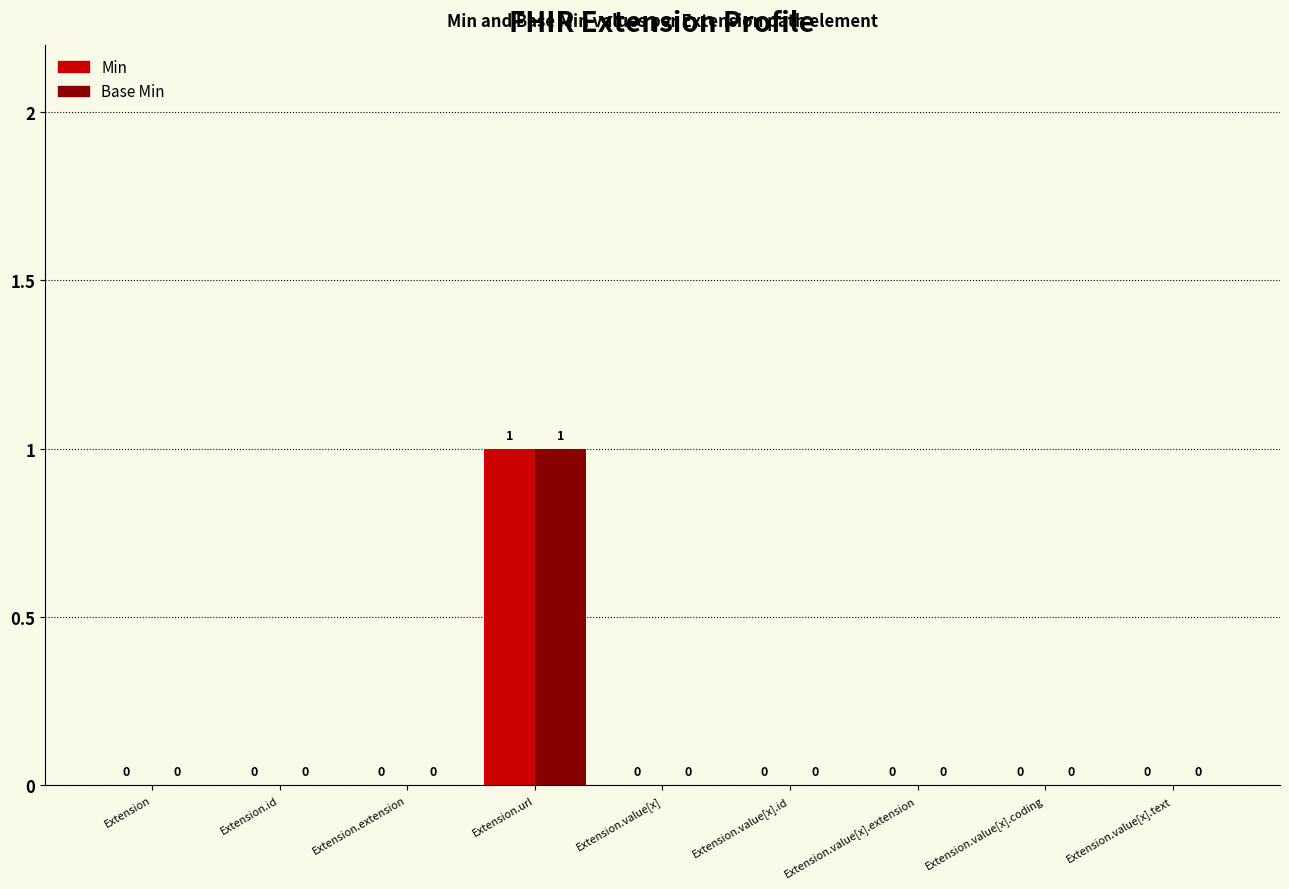

Reading left to right, transcribe all the data shown in this chart.

Min: Extension=0	Extension.id=0	Extension.extension=0	Extension.url=1	Extension.value[x]=0	Extension.value[x].id=0	Extension.value[x].extension=0	Extension.value[x].coding=0	Extension.value[x].text=0
Base Min: Extension=0	Extension.id=0	Extension.extension=0	Extension.url=1	Extension.value[x]=0	Extension.value[x].id=0	Extension.value[x].extension=0	Extension.value[x].coding=0	Extension.value[x].text=0